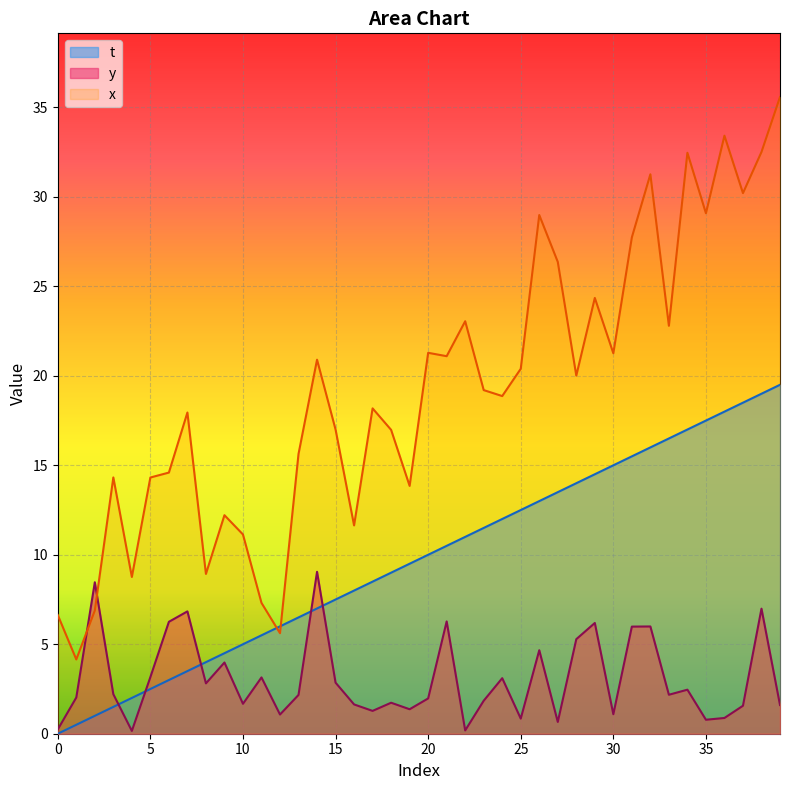

Rank the series by their maximum value, from lowest to highest.

y, t, x